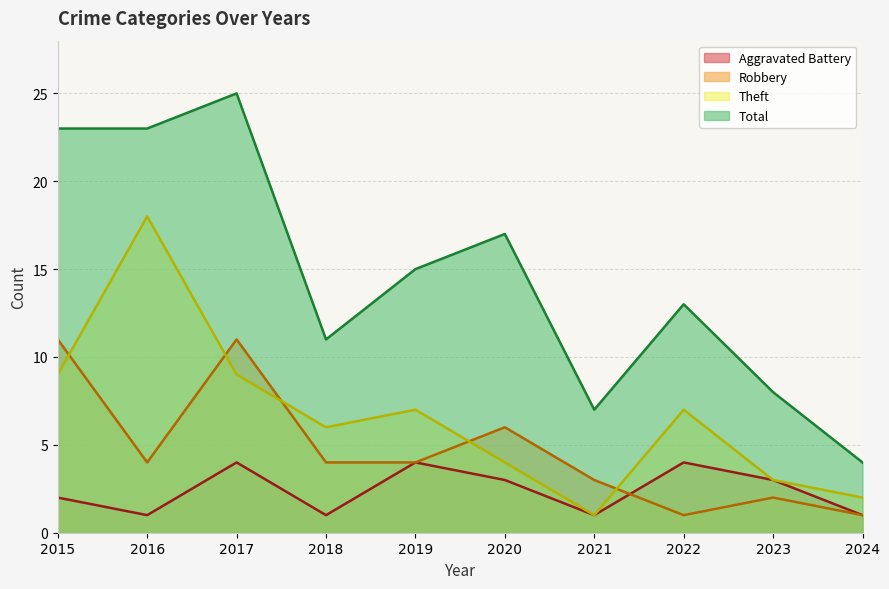

Does the chart have visible grid lines?

Yes